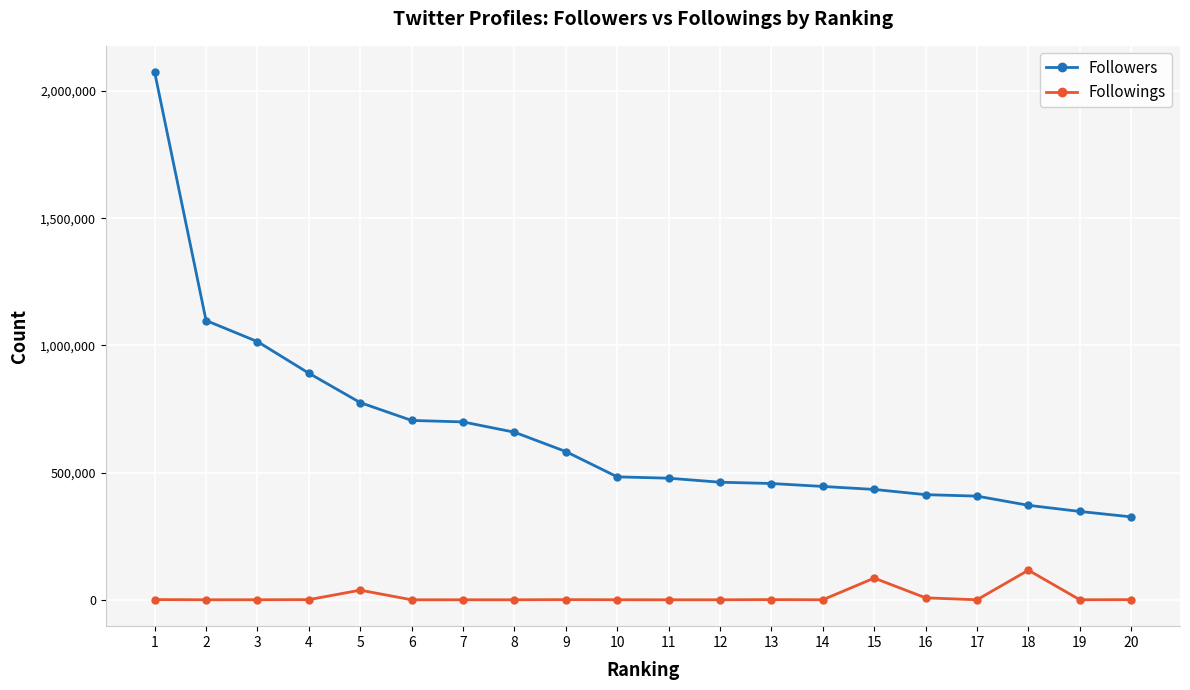

List the series in order of their overall mean, highest first.

Followers, Followings